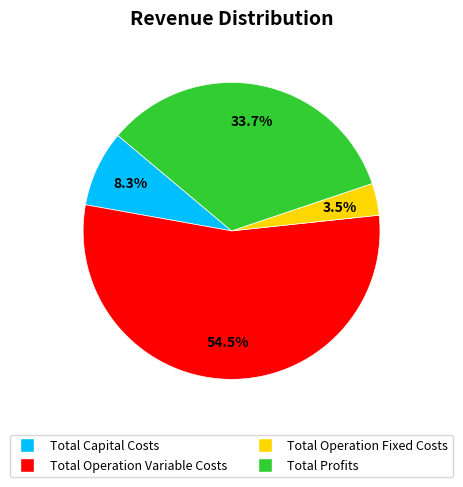

Is there any slice that represents more than half of the pie?

Yes